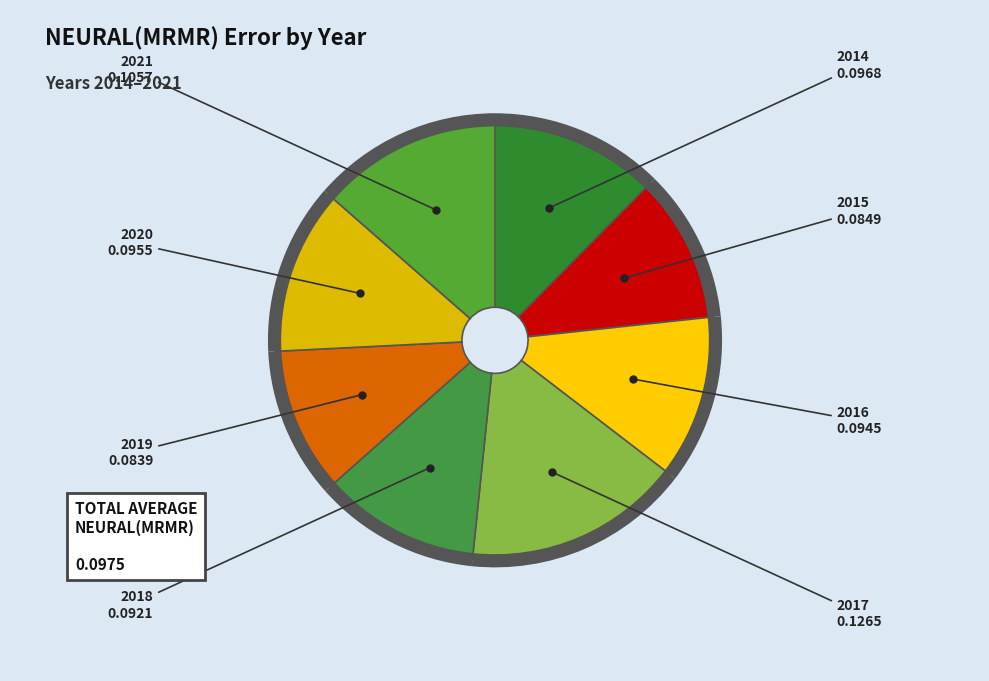

The 2017 slice represents 23% of the pie. True or false?

False